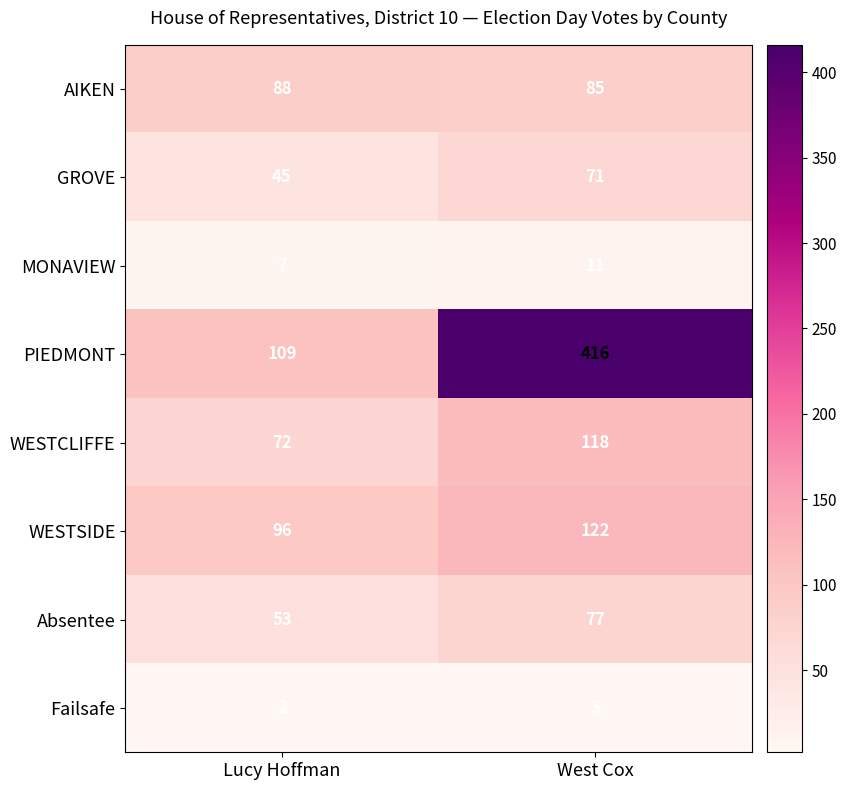

The WESTCLIFFE series shows 125 at Lucy Hoffman. True or false?

False